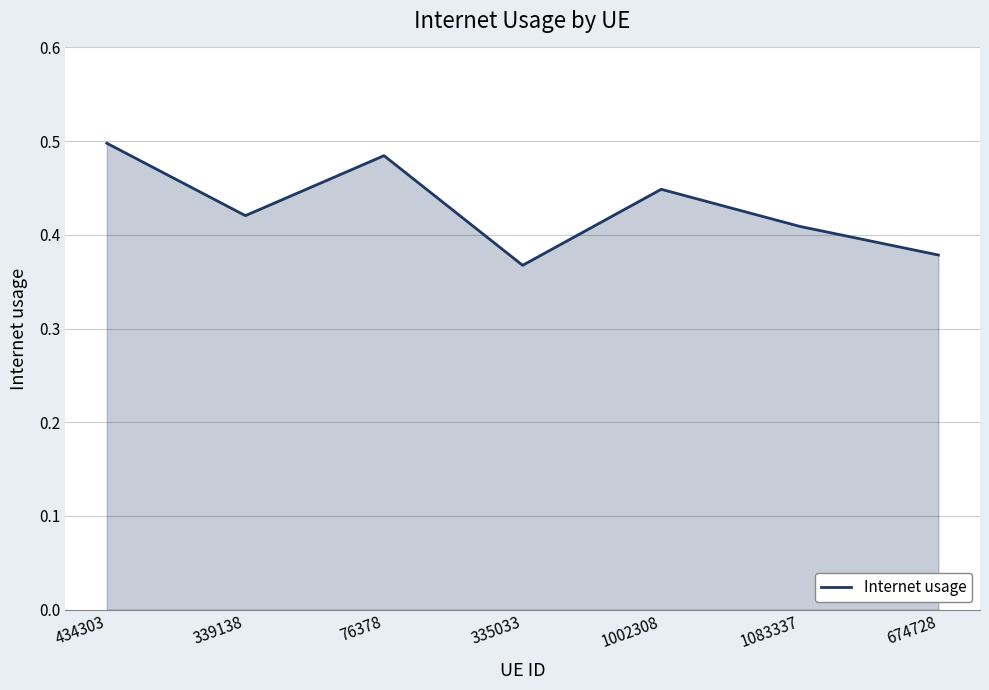

How many lines are shown in the chart?

1